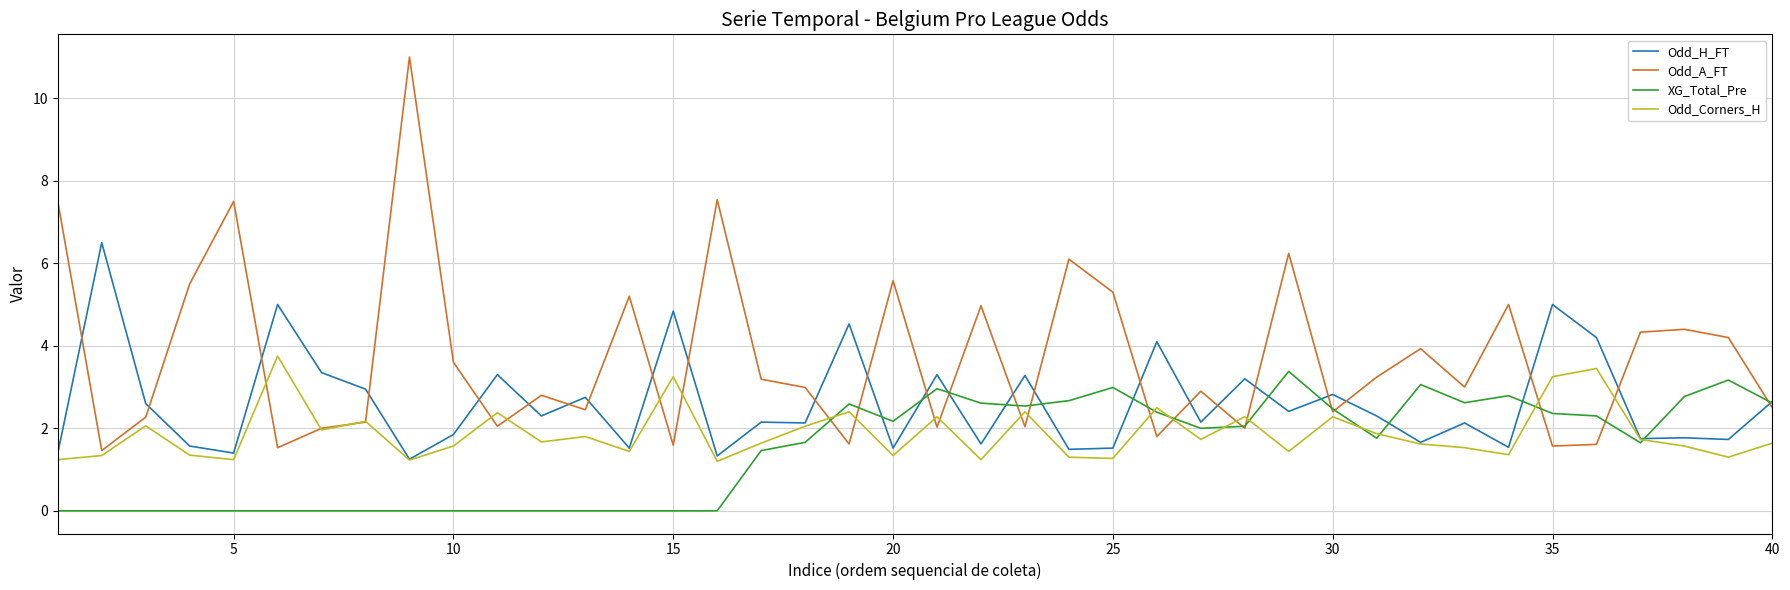

Does the chart display data point markers on the line(s)?

No